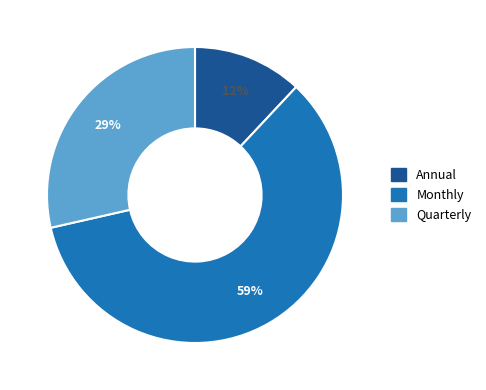

Rank the categories by value from highest to lowest.

Monthly, Quarterly, Annual